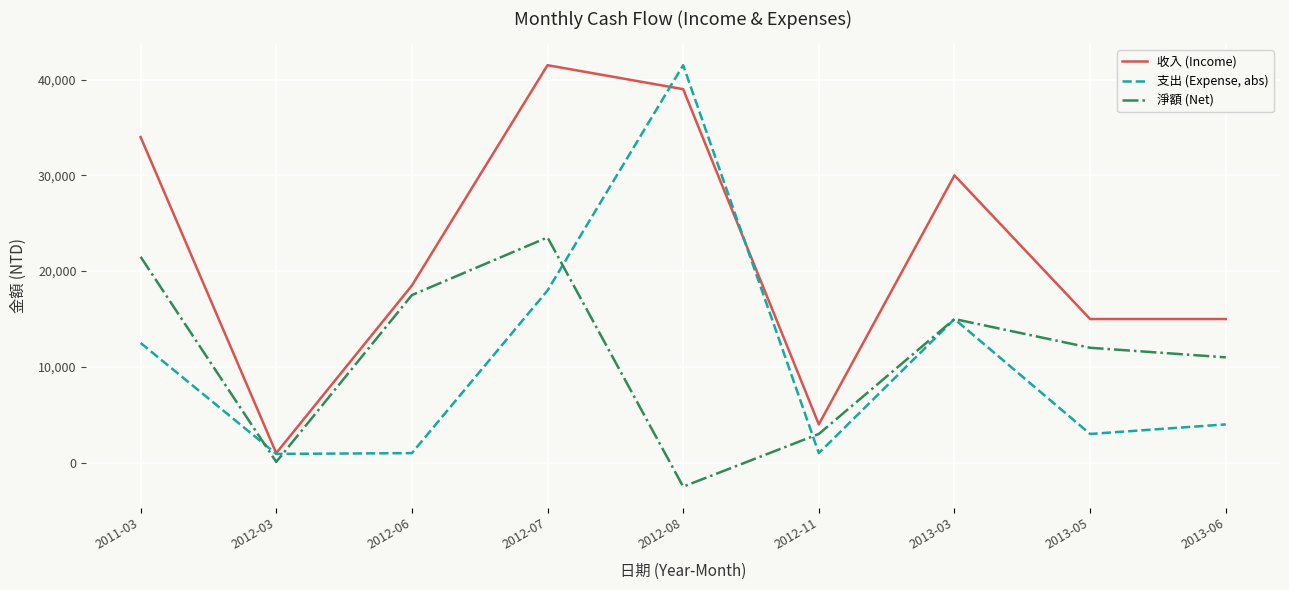

True or false: 淨額 (Net) and 收入 (Income) intersect in this chart.

False